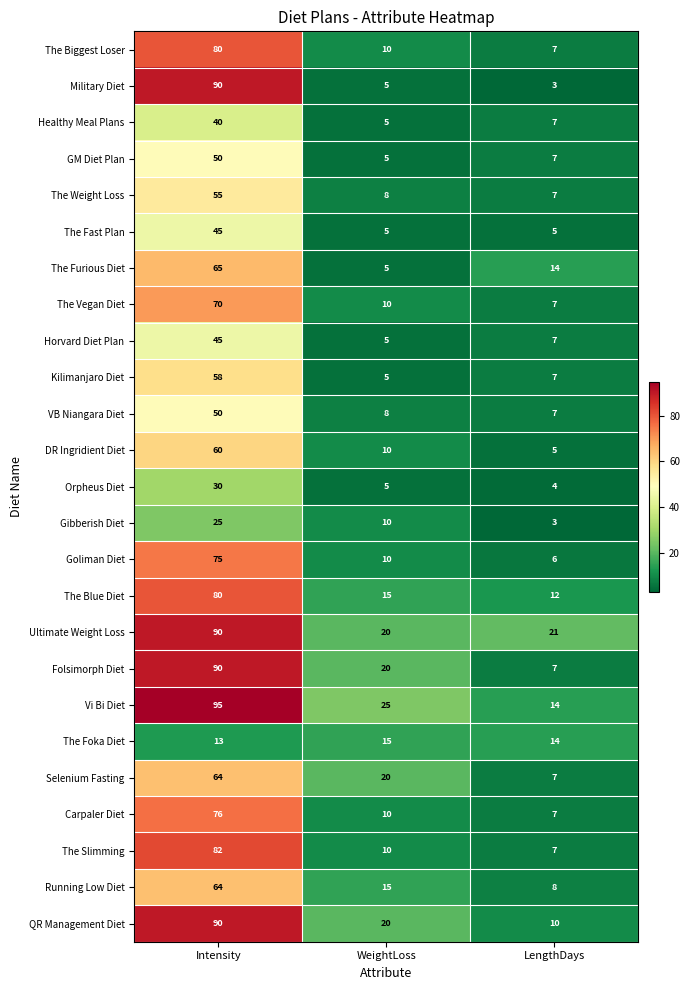

True or false: The Vegan Diet has a value of 10 at WeightLoss.

True